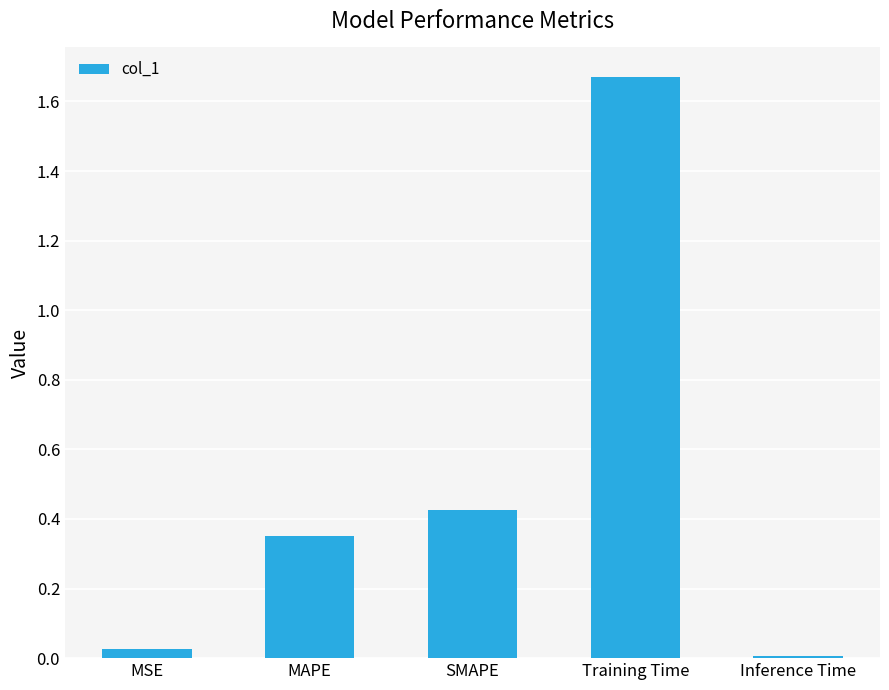

What is the average value?

0.5